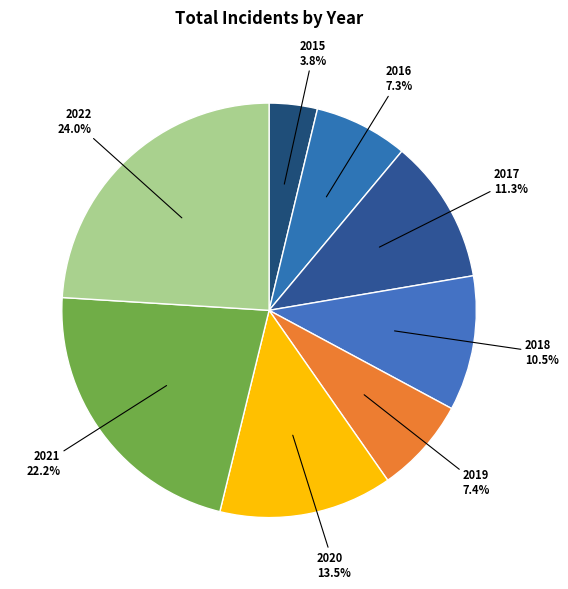

To the nearest percent, what portion does 2017 represent?

11%